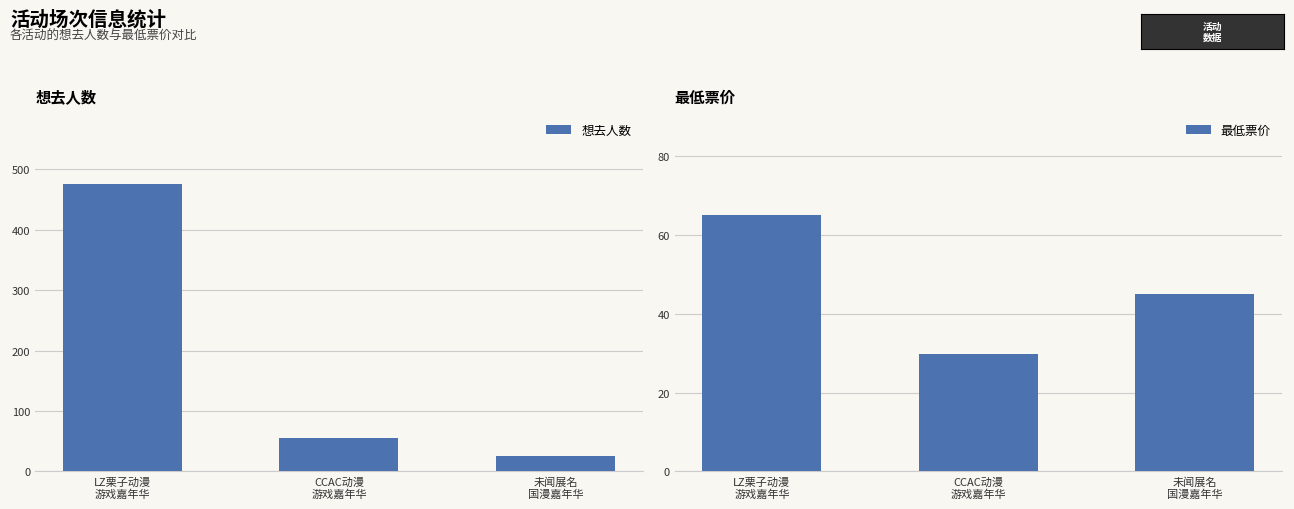

Are the bars grouped side by side (vs. stacked)?

Yes